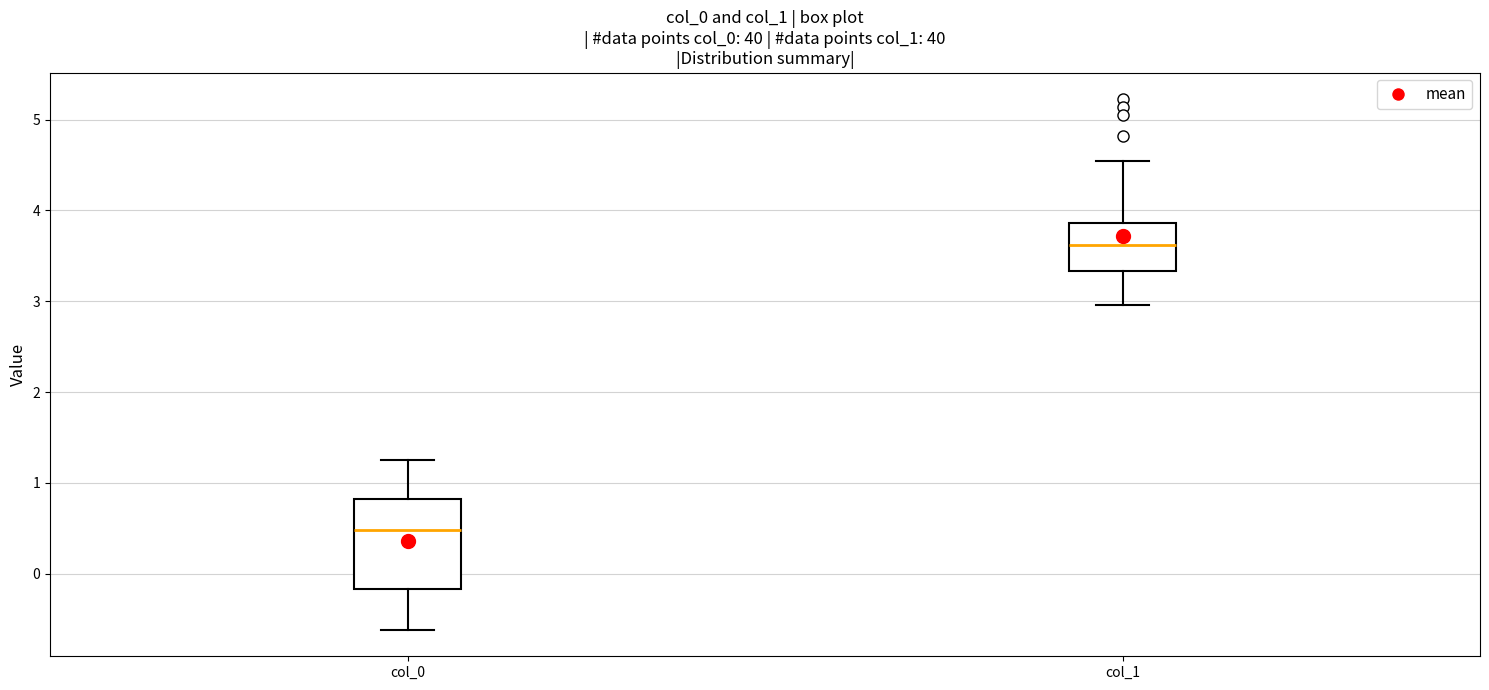

Which box has the highest median line?

col_1